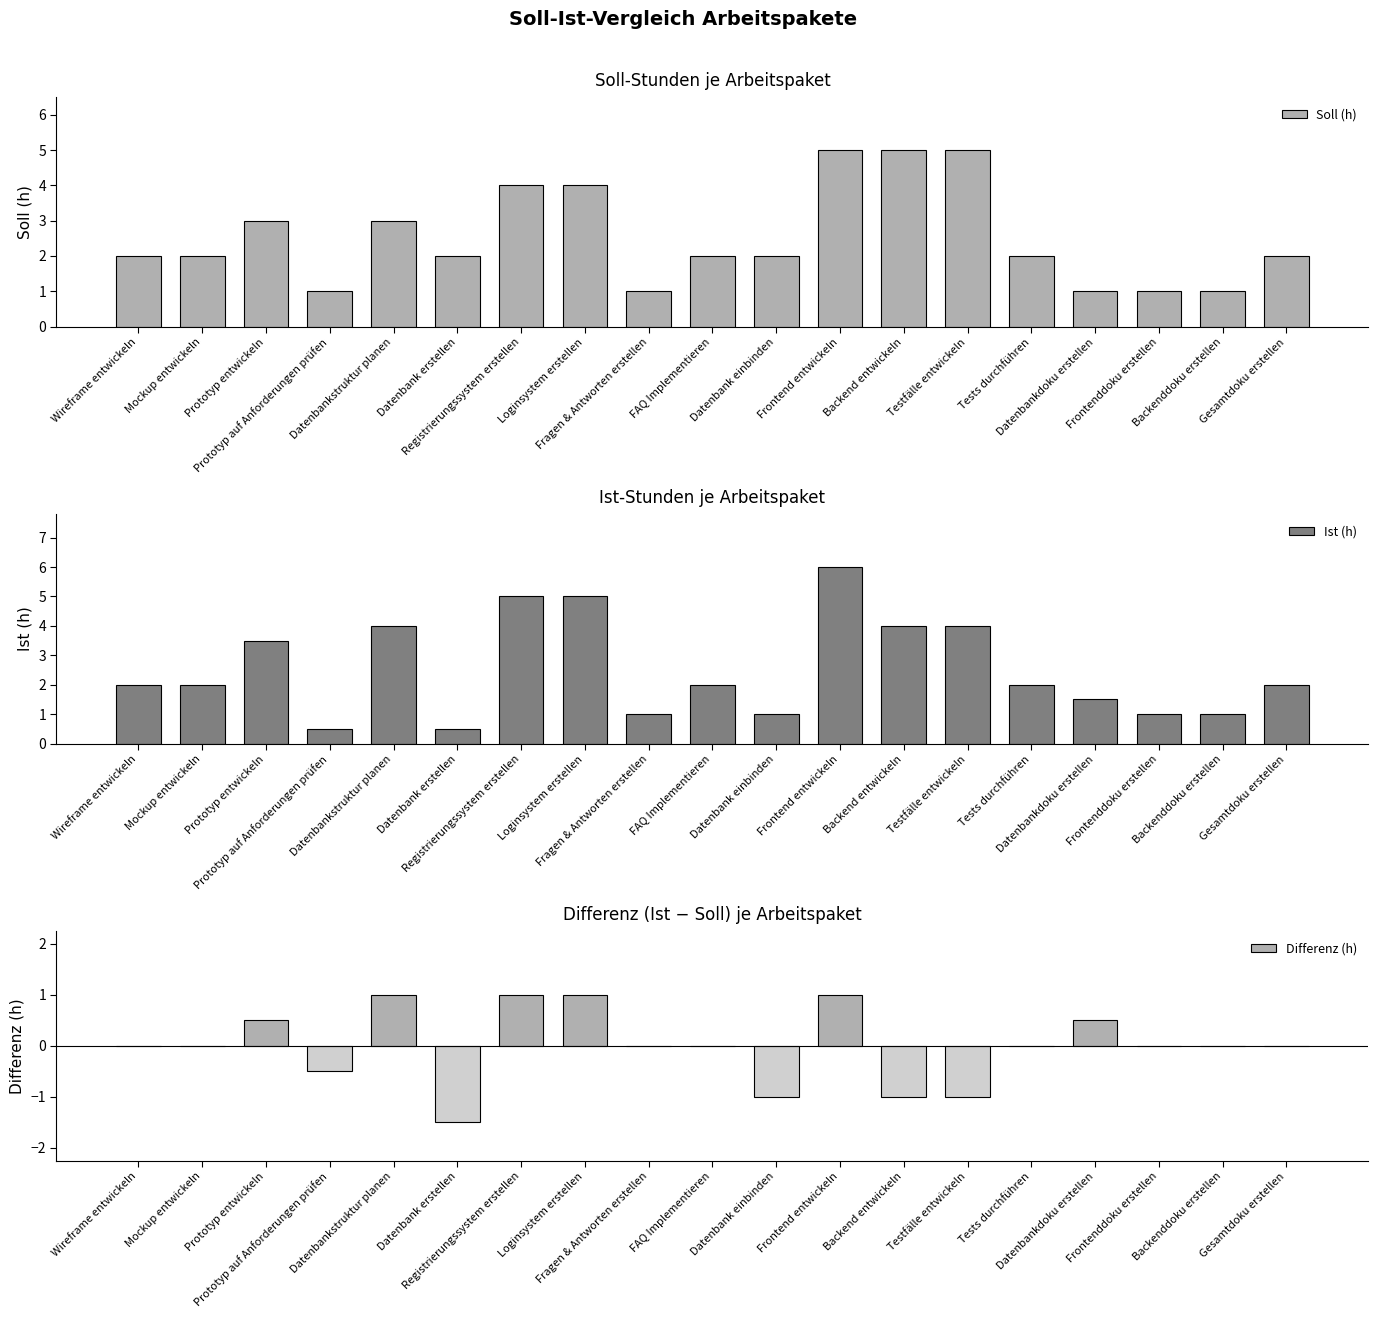

How many groups of bars are there?

19